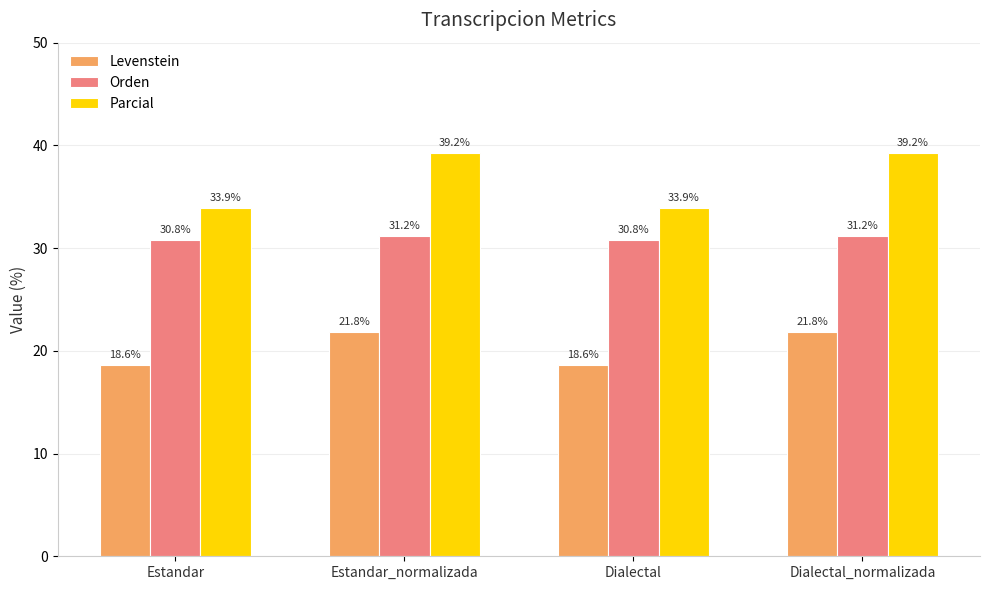

At how many categories does at least one series exceed 19?

4